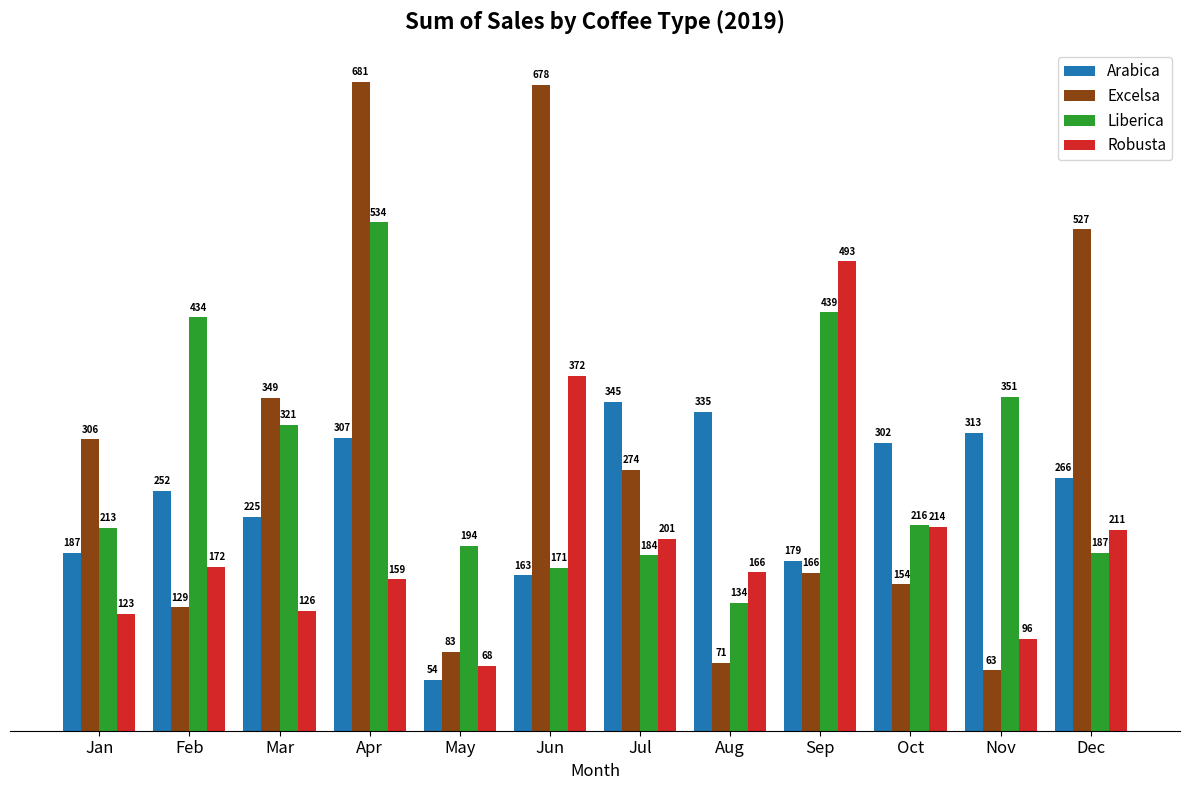

At which label does Arabica first exceed 265?

Apr